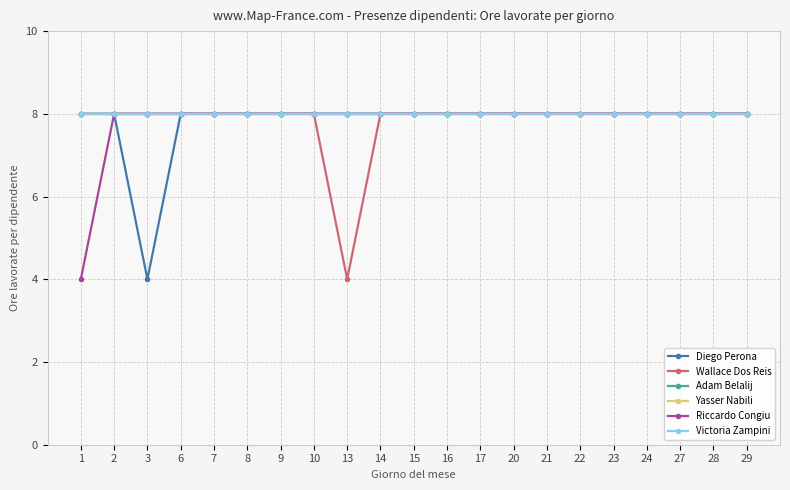

At which label does Victoria Zampini reach its minimum?

1